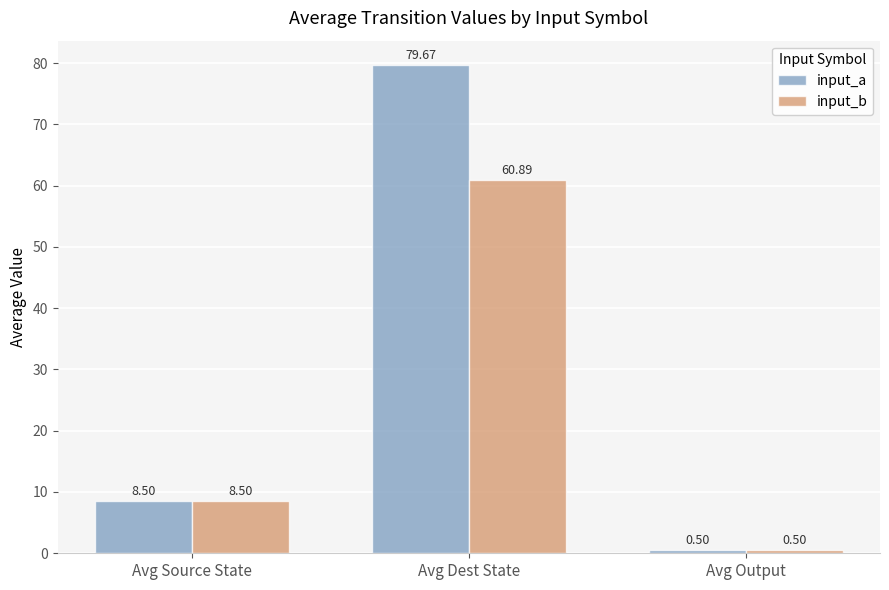

What is the average value of the input_b series?

23.3